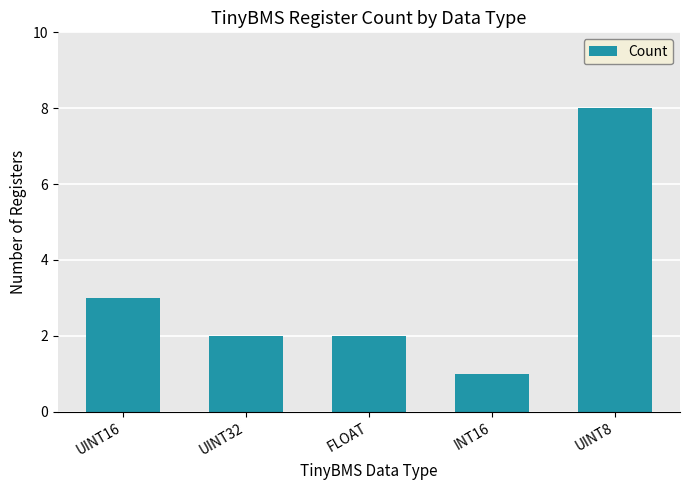

How many values are between 2 and 3?

3